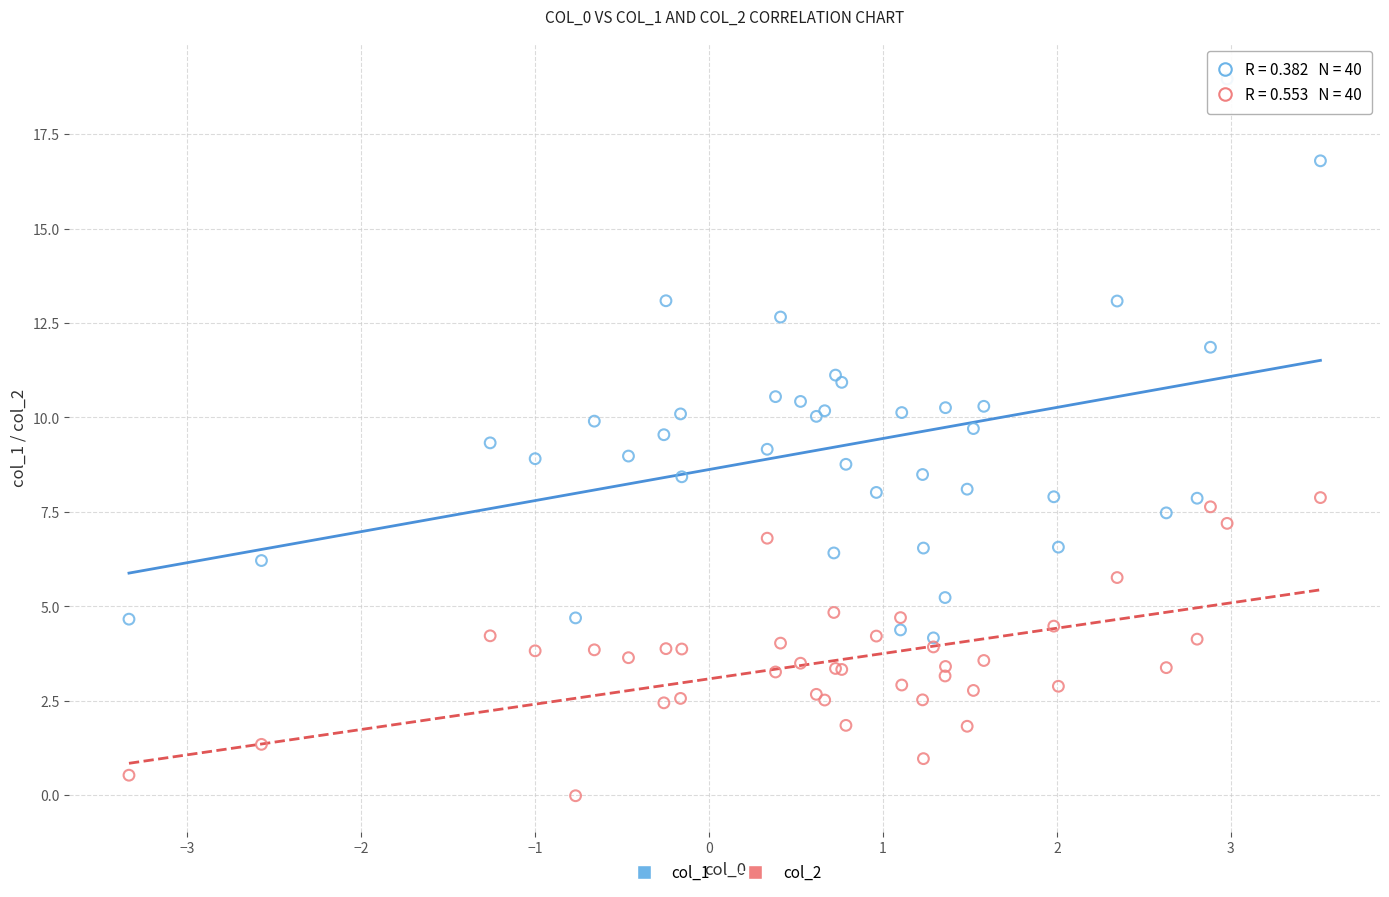

What is the X range (max minus min) for the scatter plot?

6.8